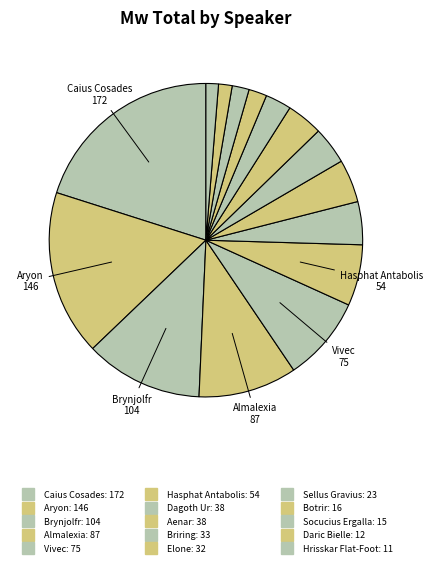

How many segments does this pie chart have?

15